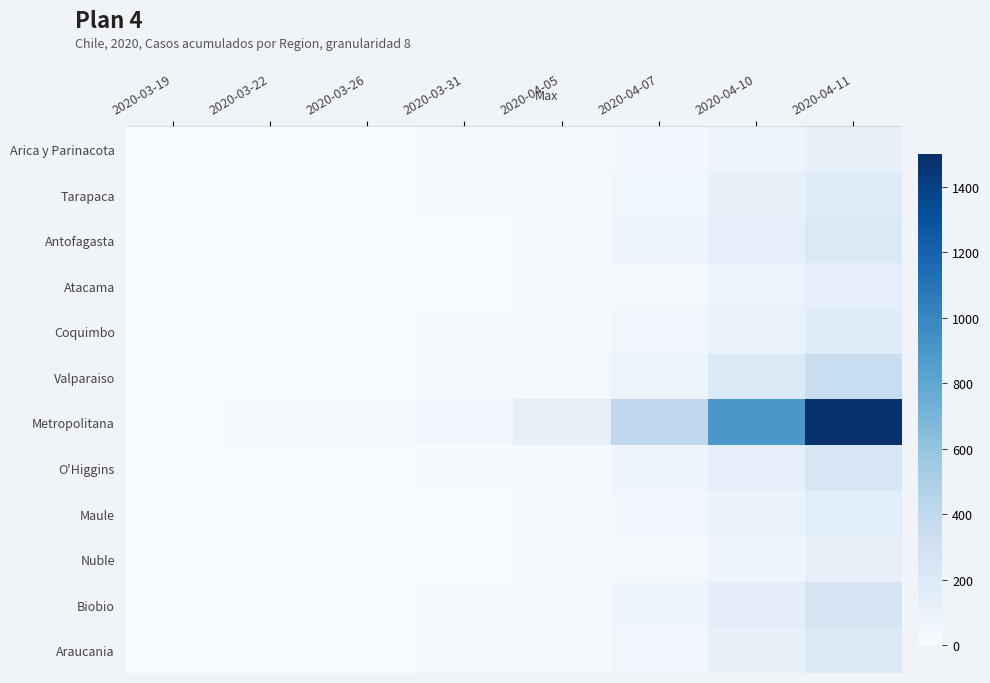

Which label corresponds to the largest value in the chart?

2020-04-11